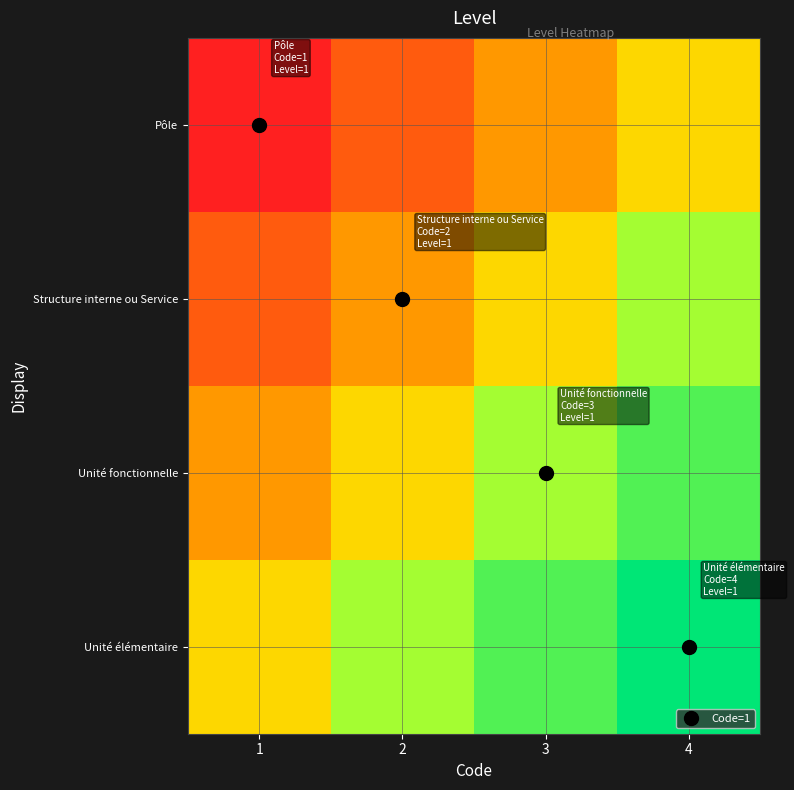

Which series has the largest range (max minus min)?

Pôle